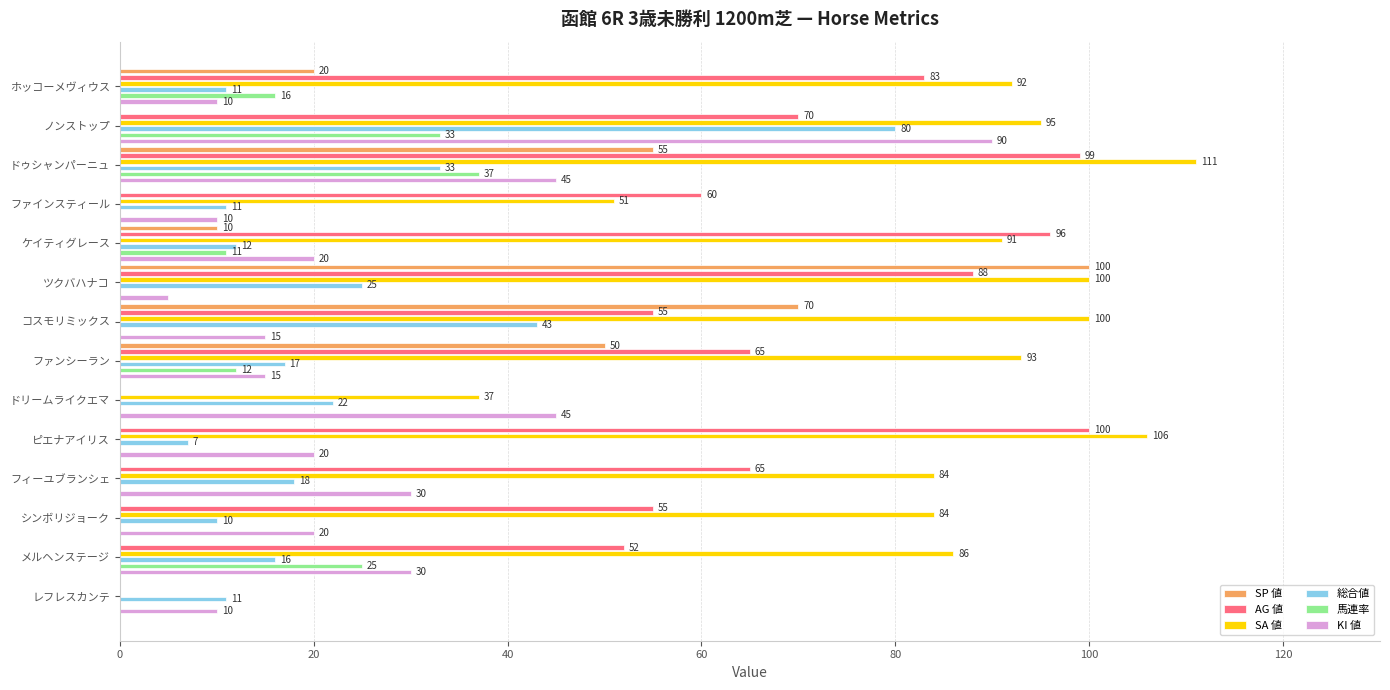

The 総合値 series shows 17 at シンボリジョーク. True or false?

False